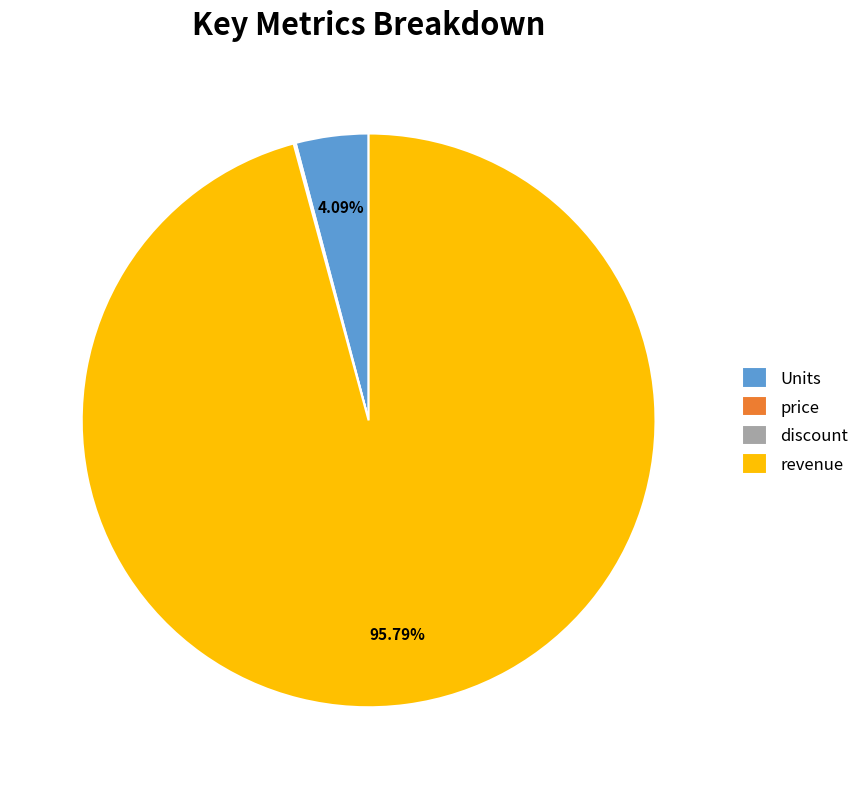

Do revenue and Units together represent more than half of the pie?

Yes